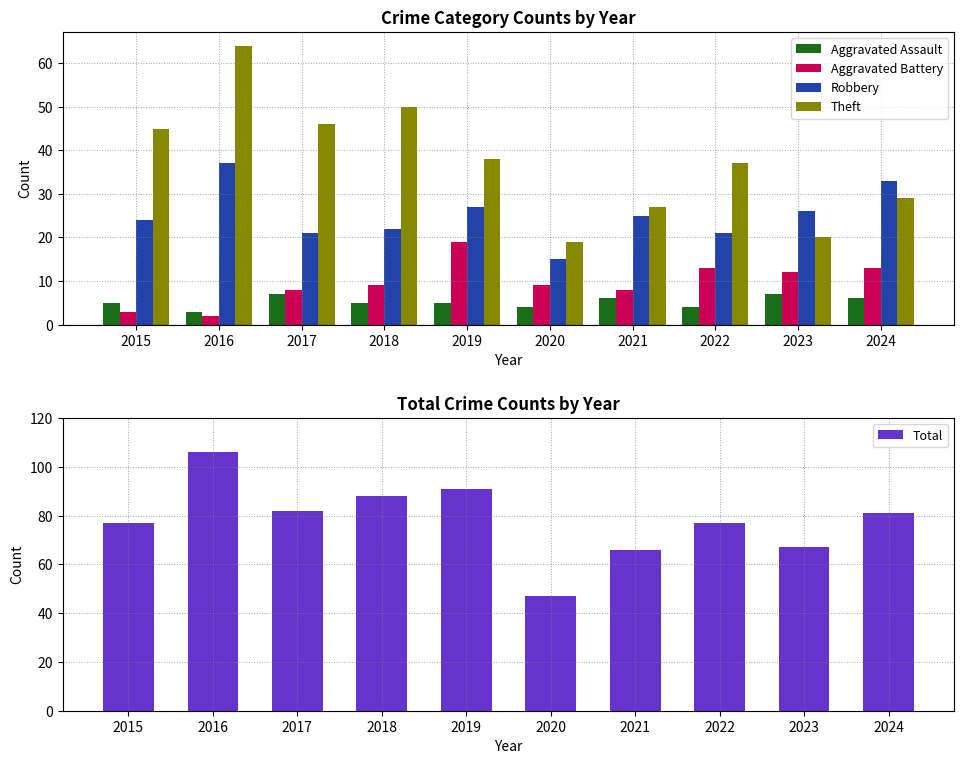

What is the value of the Theft bar at the 6th from the left?

19